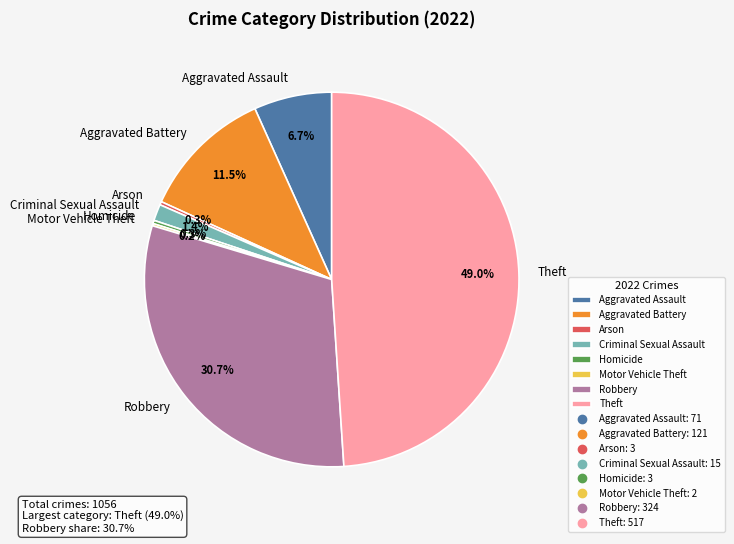

What is the largest slice in the pie chart?

Theft